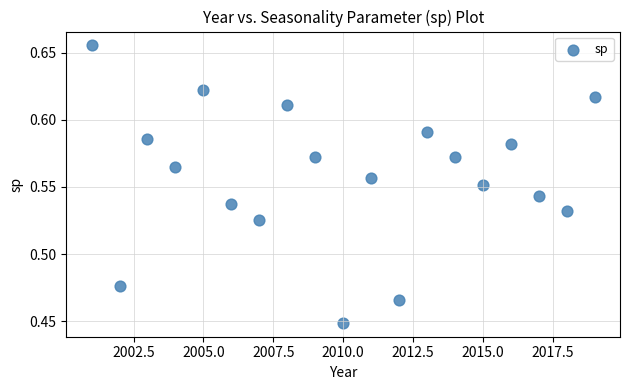

What is the range of X values (max minus min)?

18.0